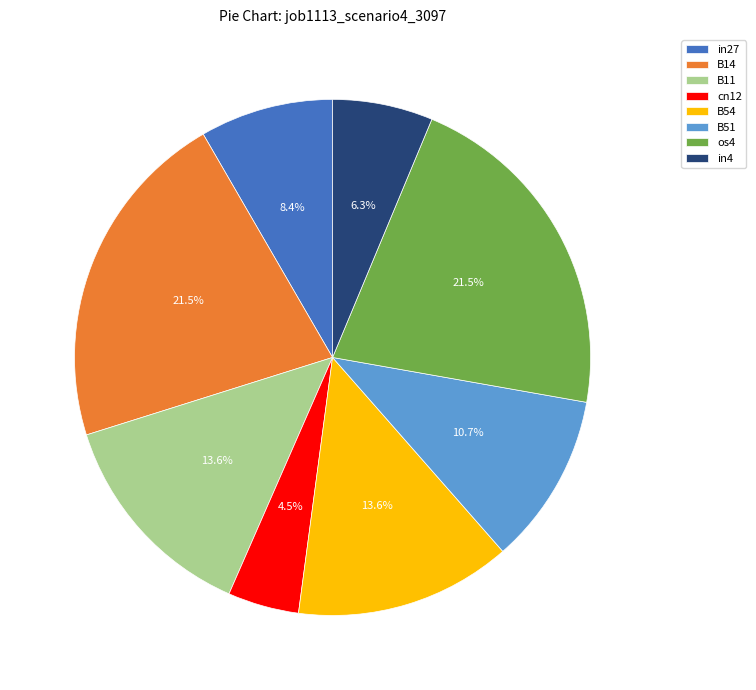

What is the smallest slice in the pie chart?

cn12